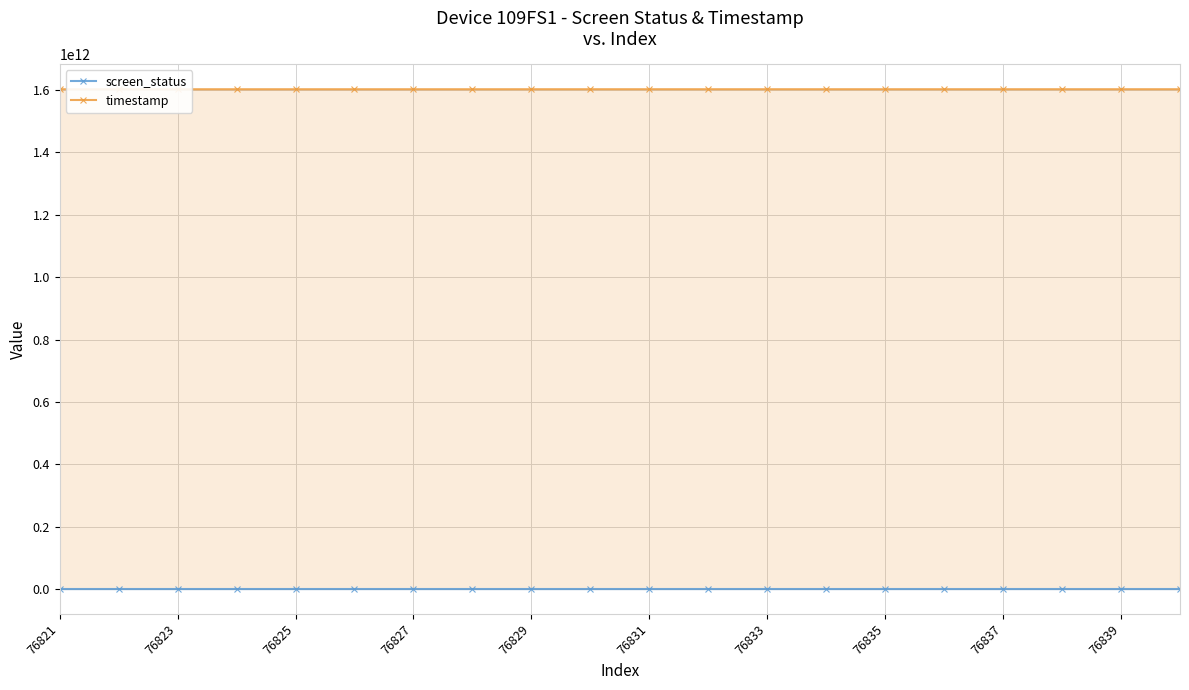

The value of timestamp at 76833 is 1602853085878. True or false?

True